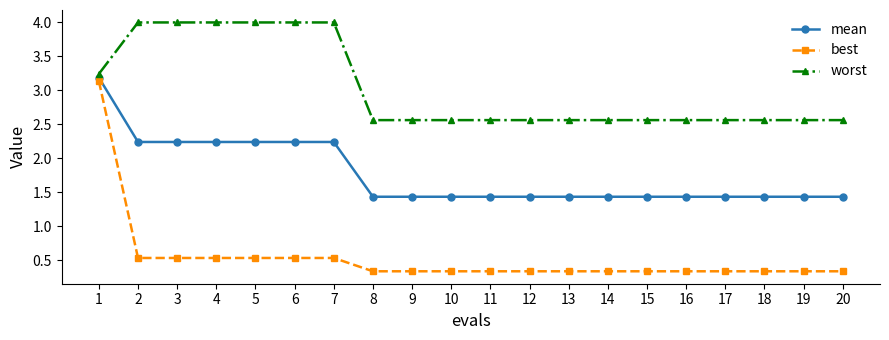

What is the difference between the maximum and minimum values in the worst series?

1.4